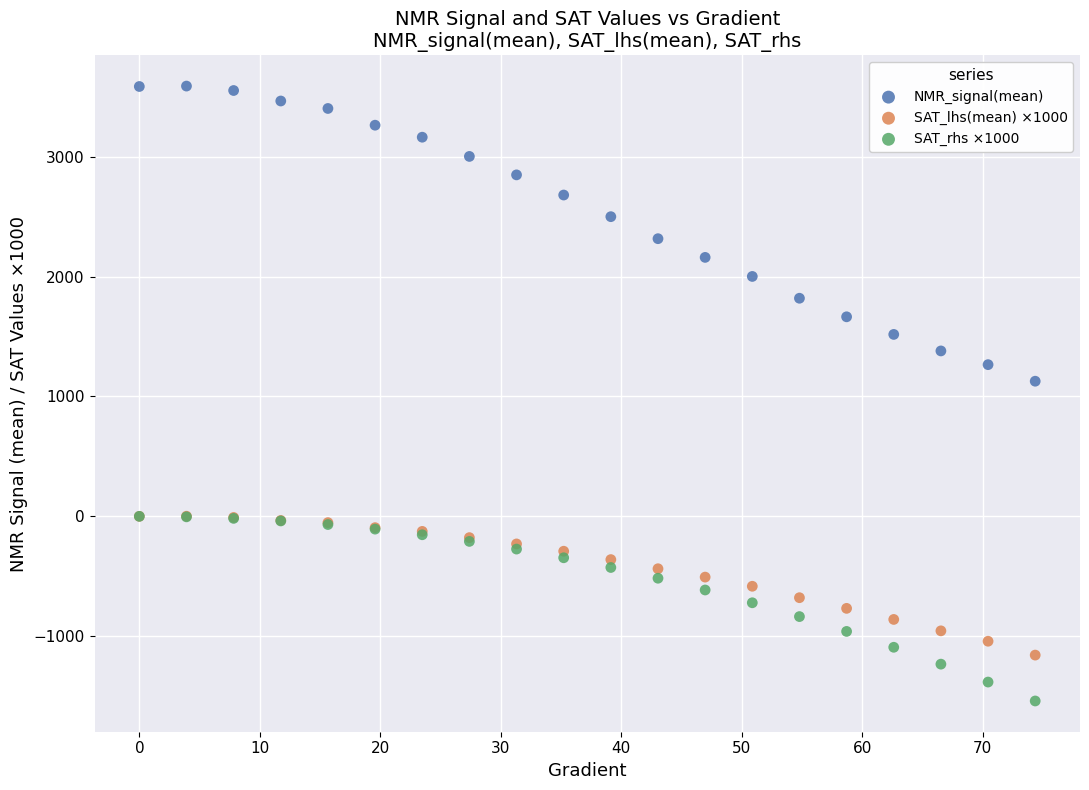

Which series contains the lowest Y value?

SAT_rhs ×1000